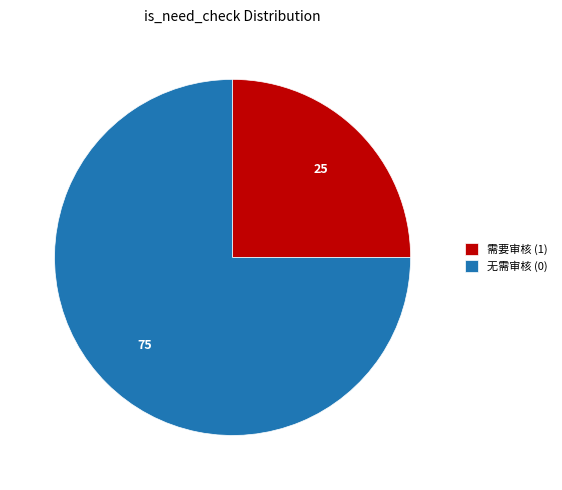

Is the sum of 无需审核 (0) and 需要审核 (1) greater than half?

Yes